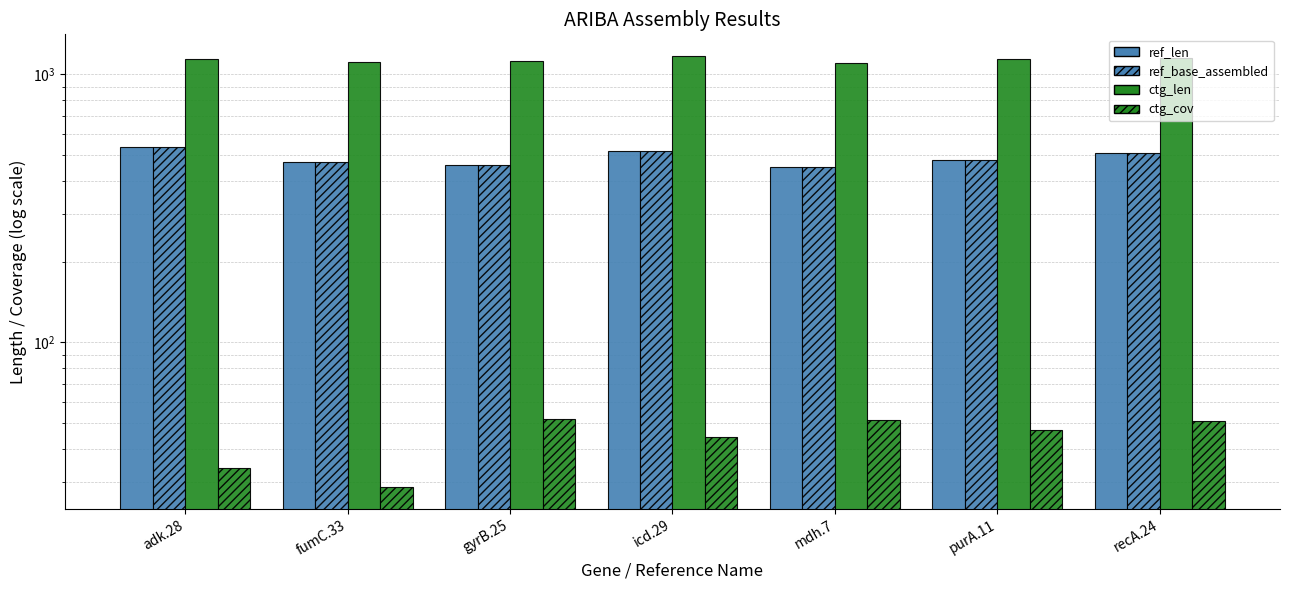

The ref_base_assembled series shows 914.8 at adk.28. True or false?

False